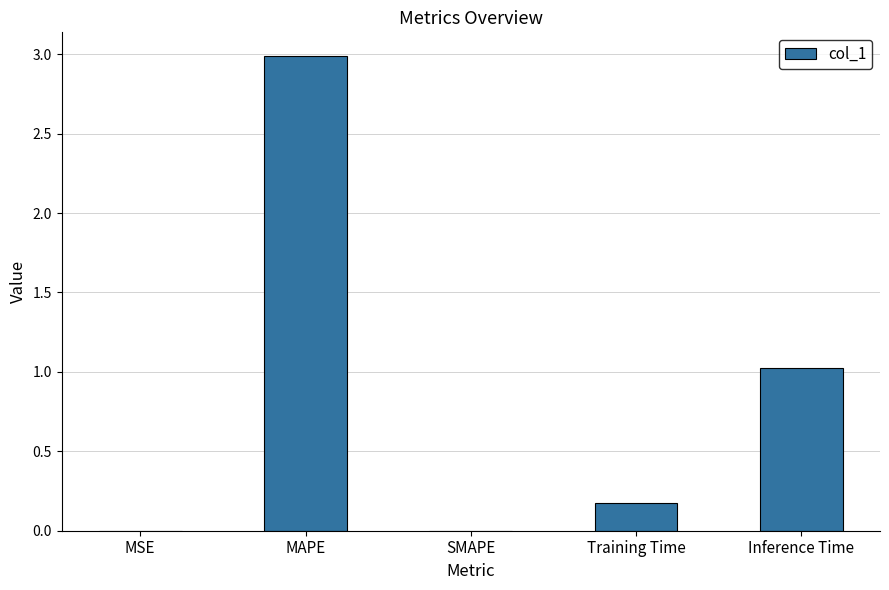

Which category has the highest value across all series?

MAPE